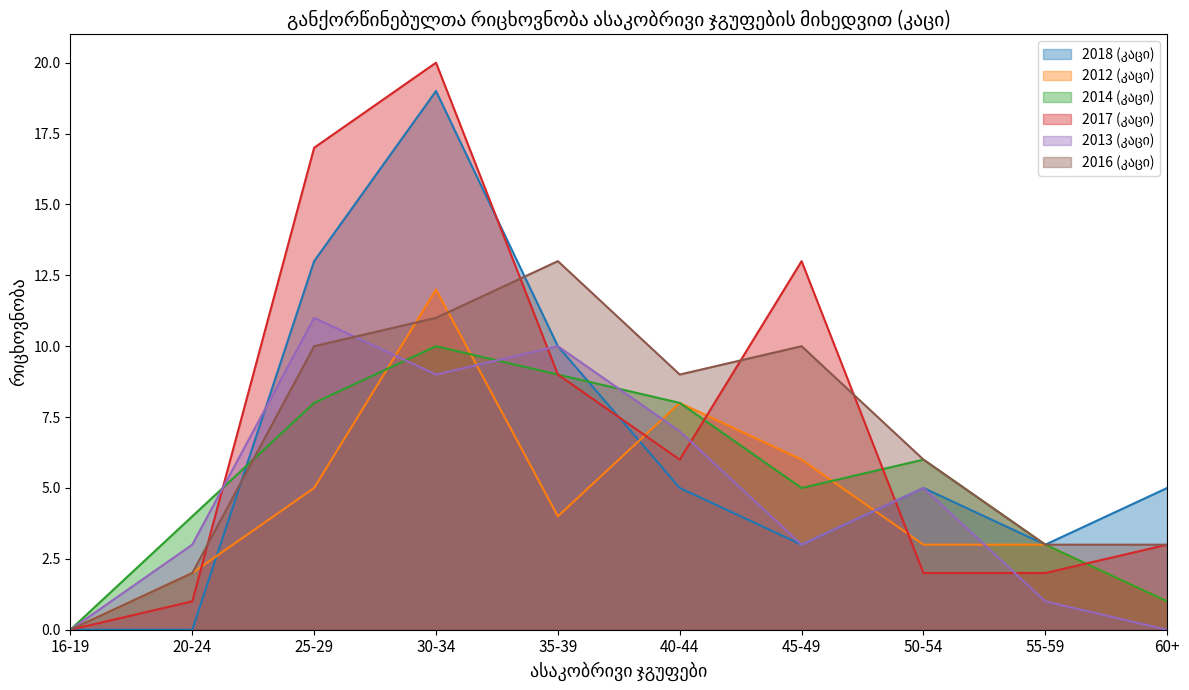

Does the chart have visible grid lines?

No